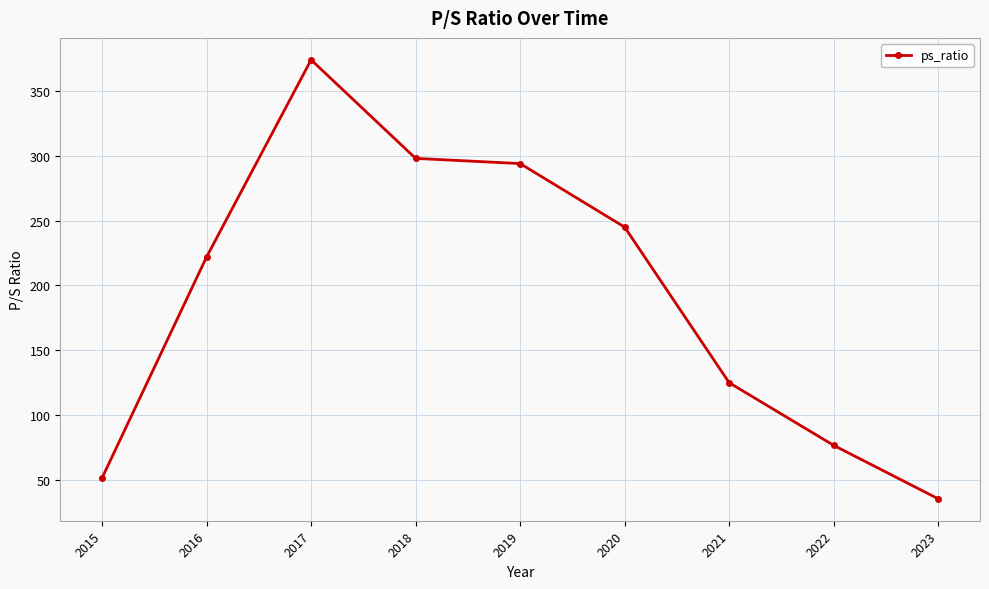

Reading right to left, transcribe all the data shown in this chart.

2023=35.5	2022=76.7	2021=125.0	2020=245.0	2019=294.0	2018=298.0	2017=374.0	2016=222.0	2015=51.6